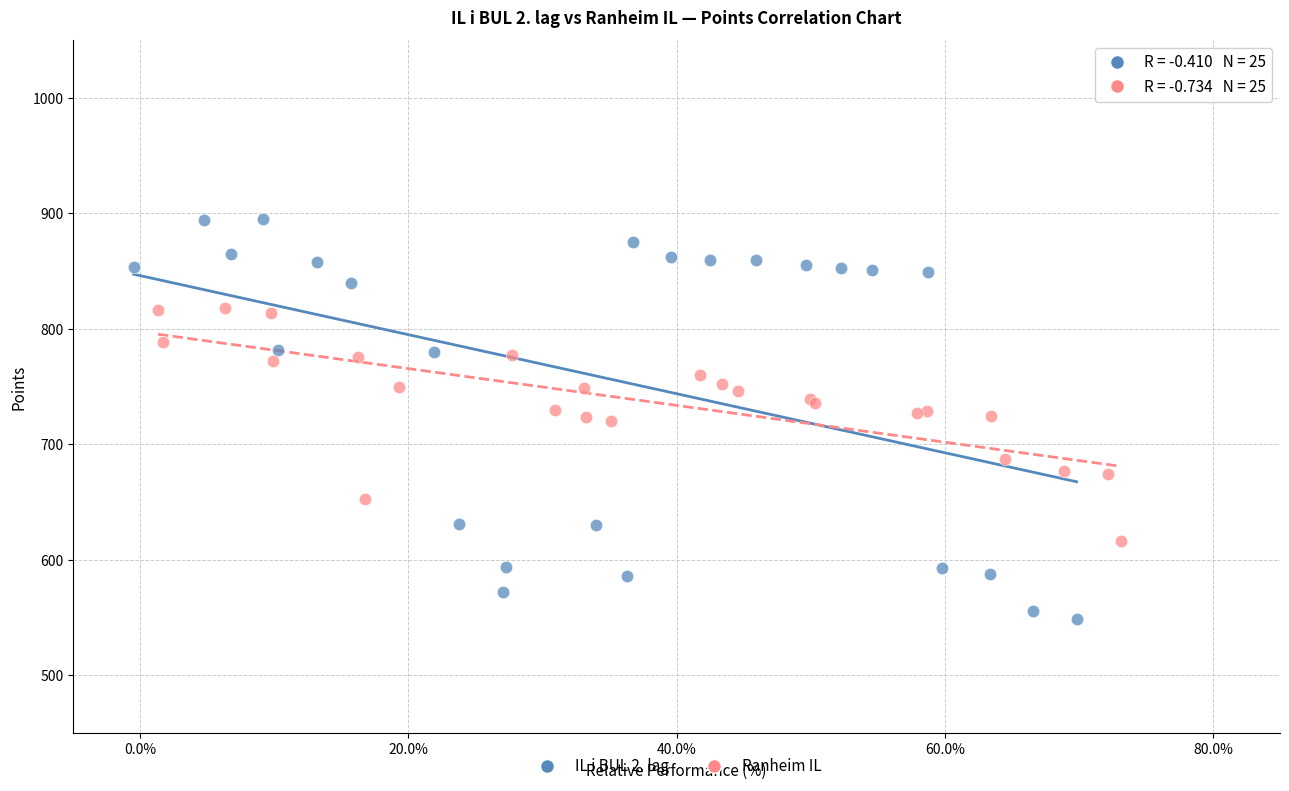

Which series reaches the maximum Y coordinate?

IL i BUL 2. lag